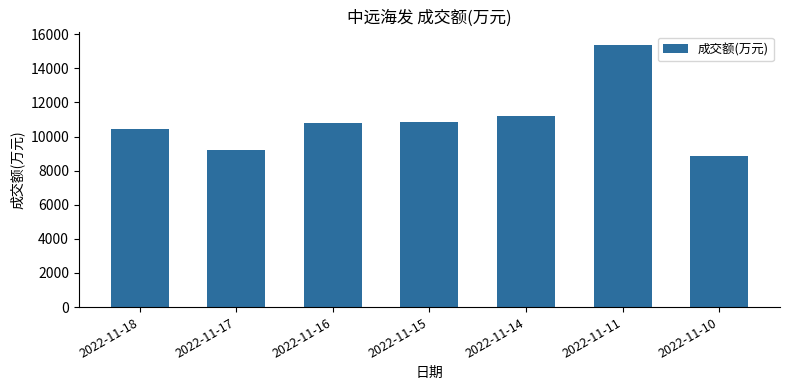

Where is the data nearest to the value 12130?

2022-11-14